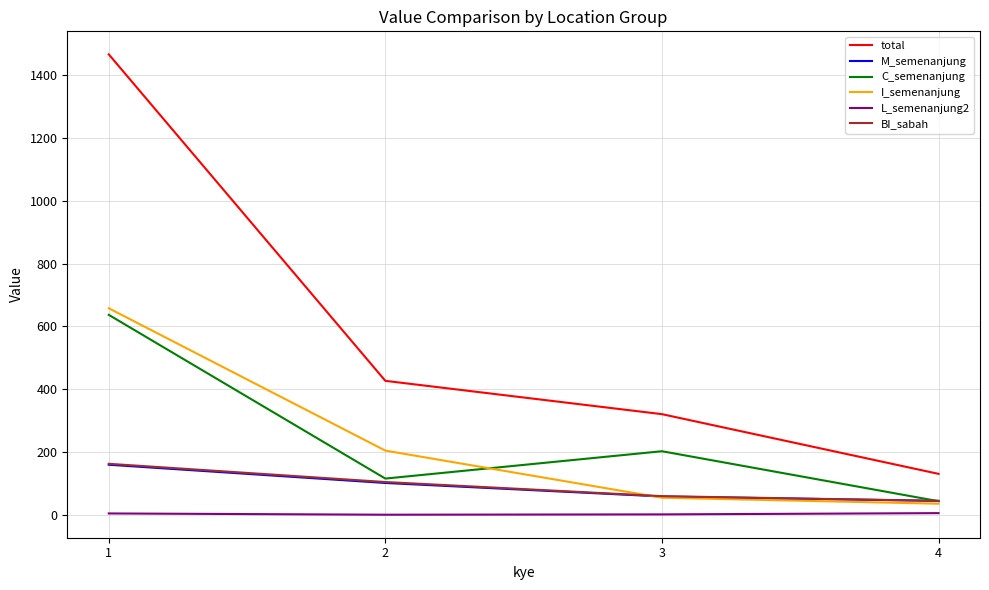

True or false: I_semenanjung and C_semenanjung cross at least once.

True